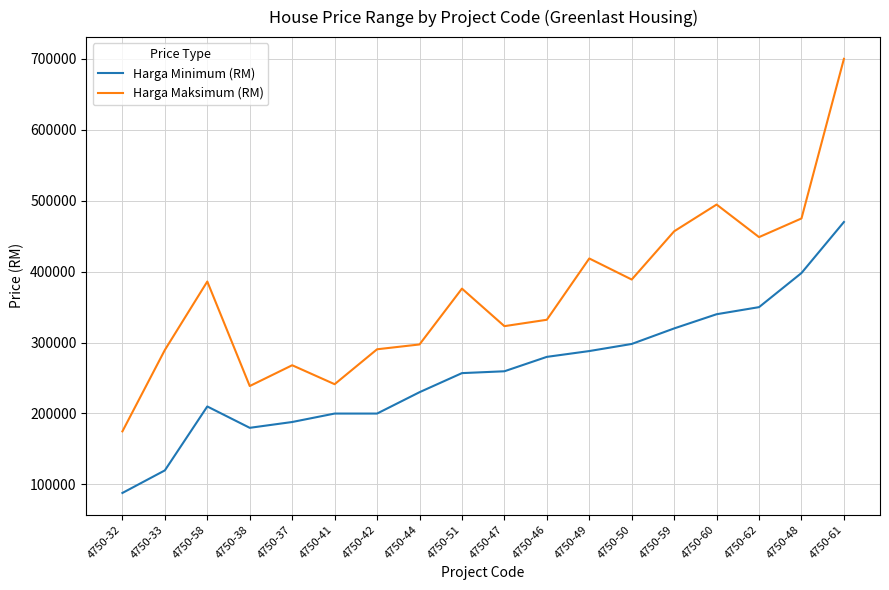

True or false: Harga Maksimum (RM) has a value of 583811 at 4750-58.

False